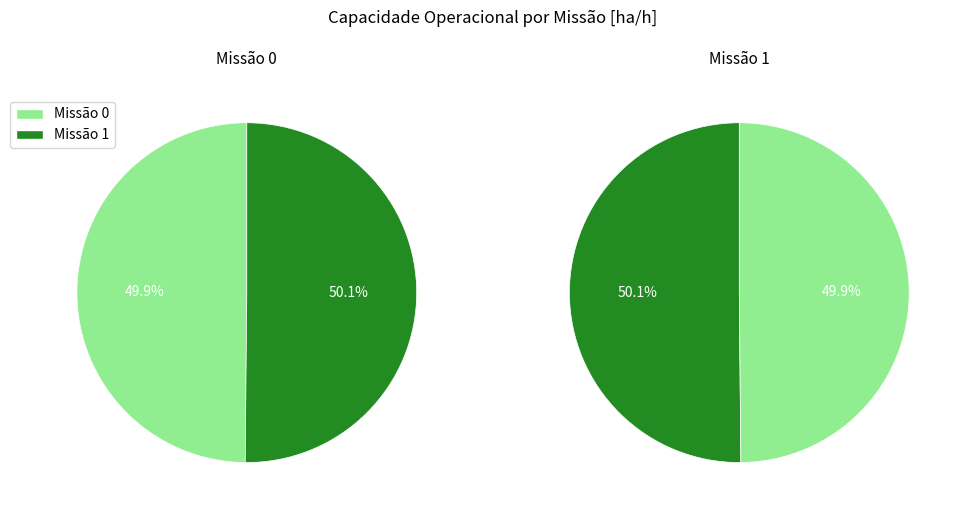

To the nearest percent, what percentage of the pie is 1?

50%